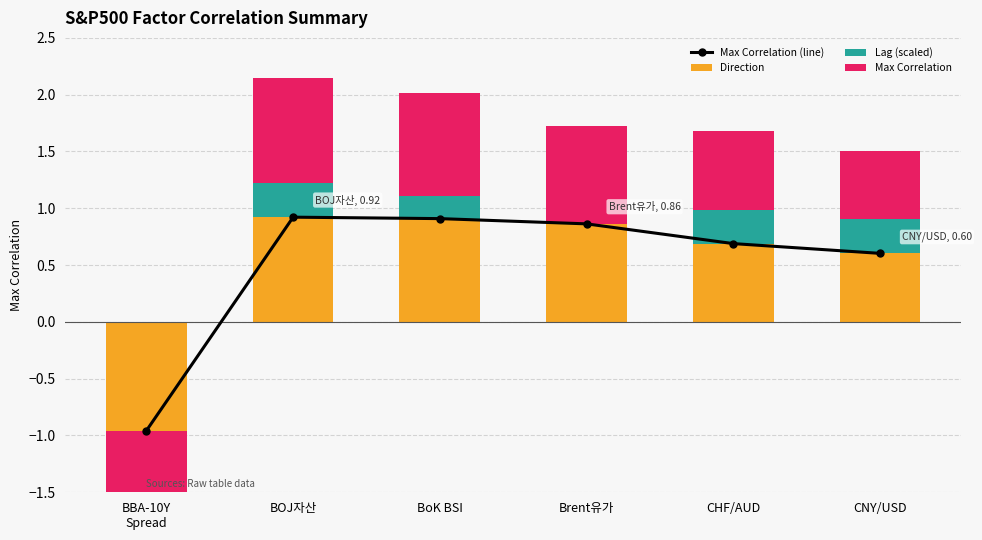

How many series are shown in this chart?

4